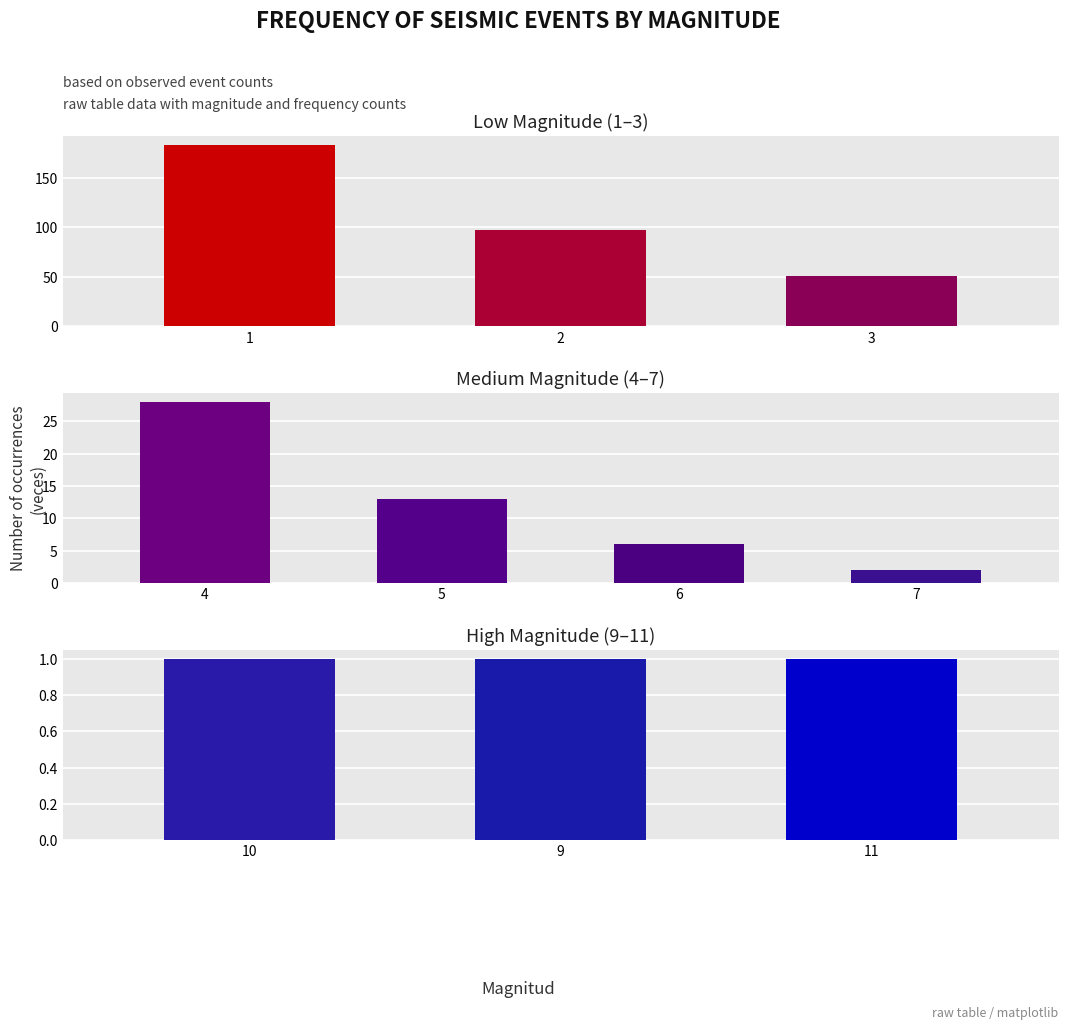

What value does the data have at 4?

28